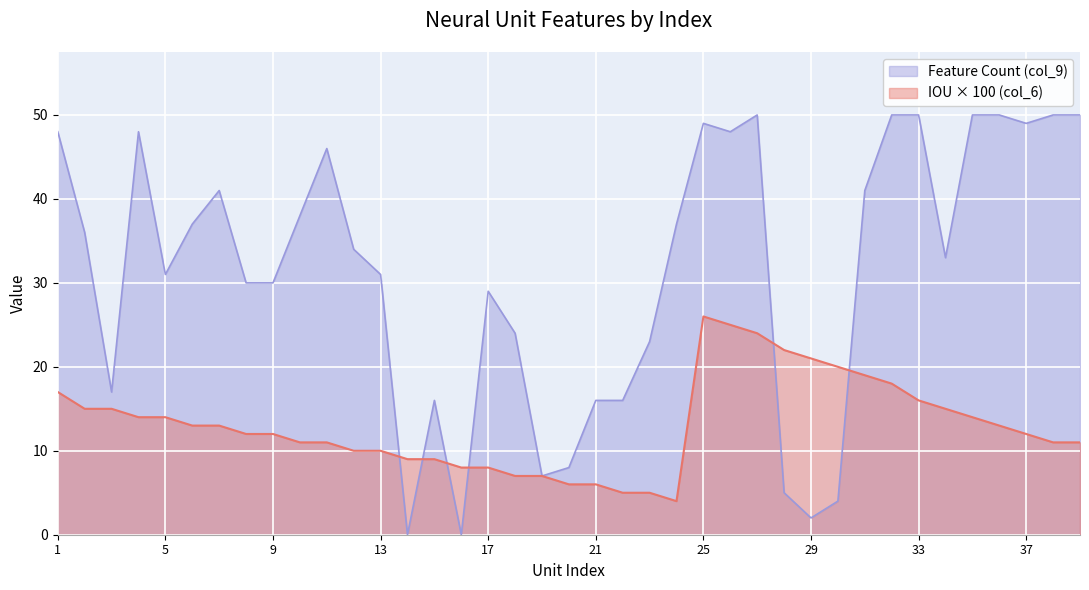

Does the chart display data point markers on the line(s)?

No